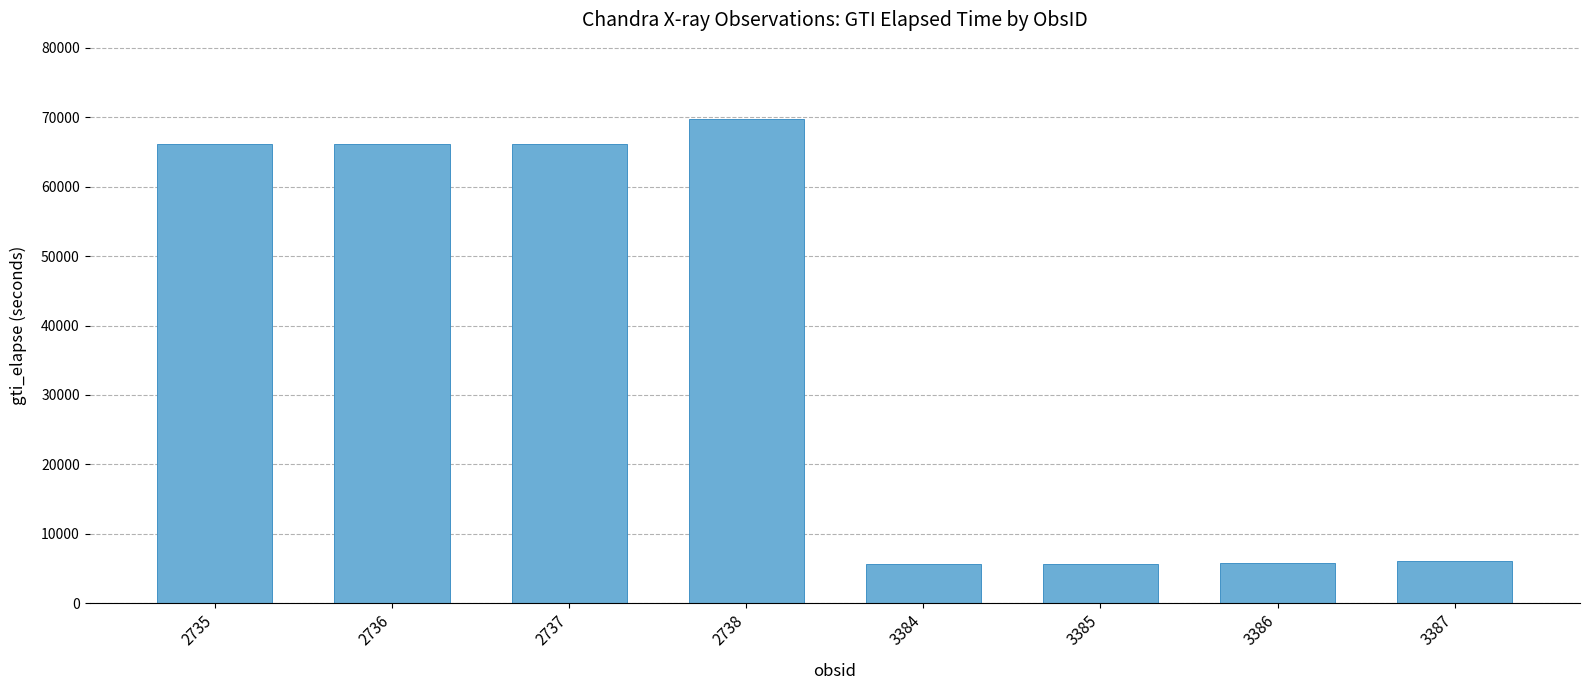

What is the value of the 5th bar from the left?

5579.2